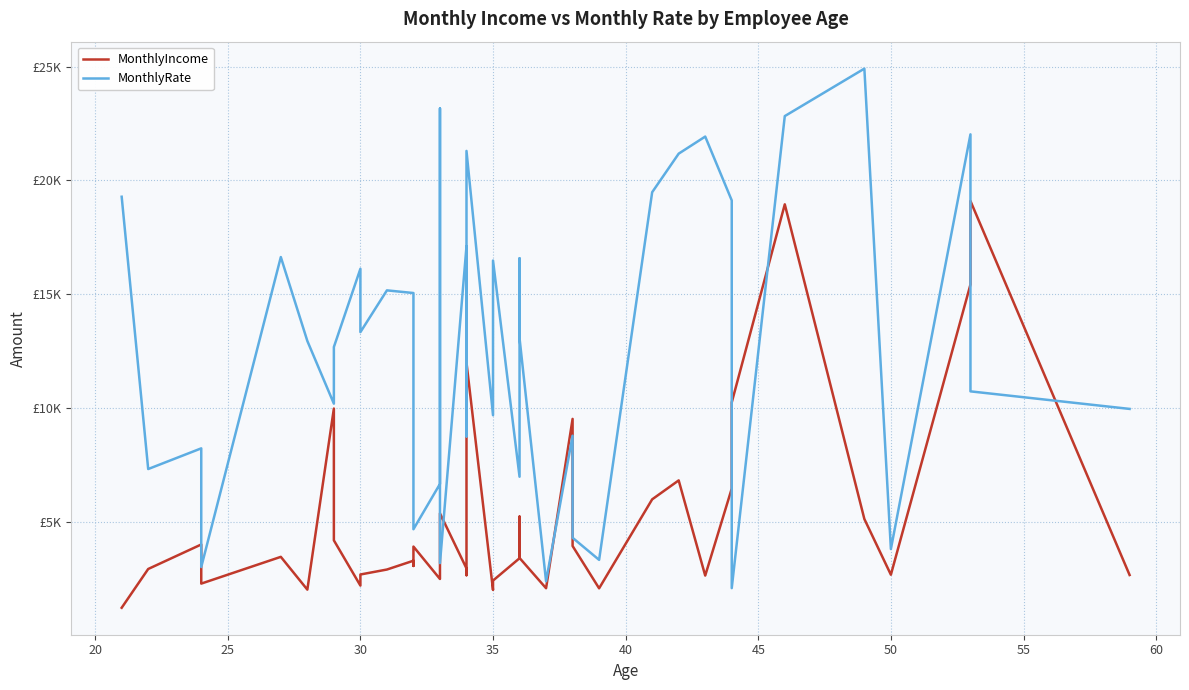

How many times do MonthlyRate and MonthlyIncome cross each other?

8